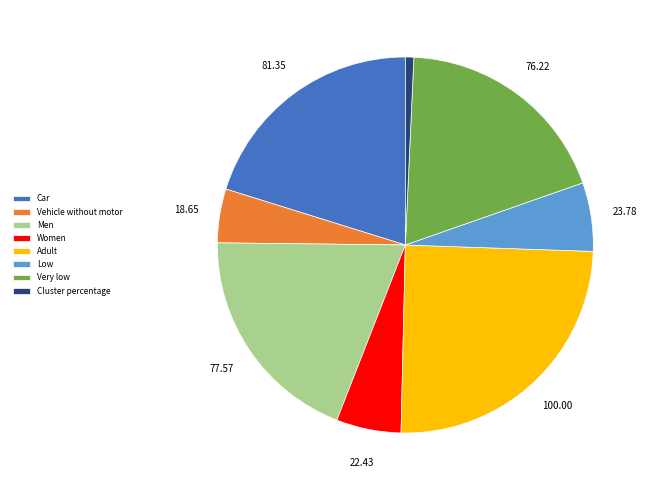

Do Women and Car together represent more than half of the pie?

No